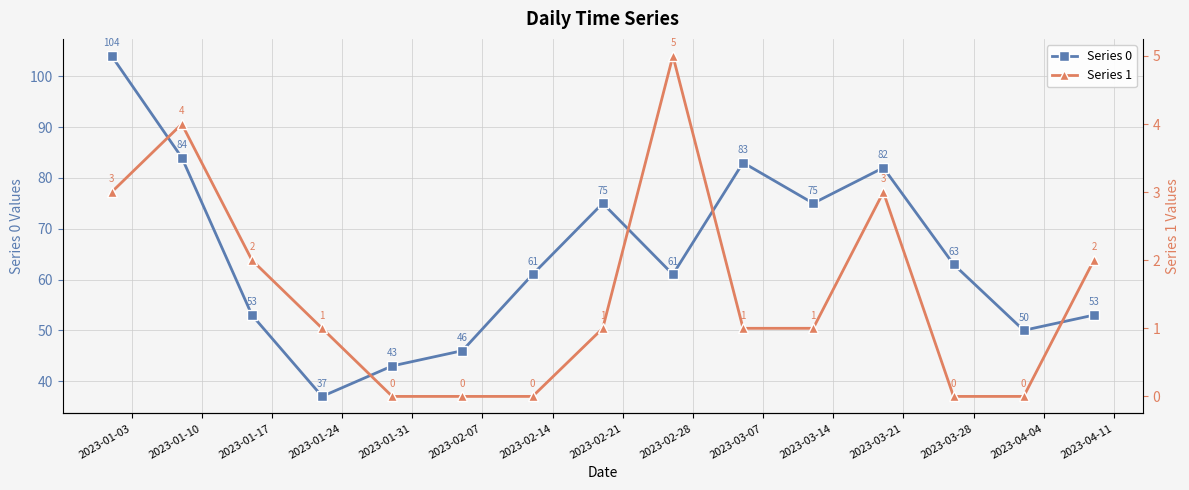

List the series in order of their overall mean, lowest first.

Series 1, Series 0